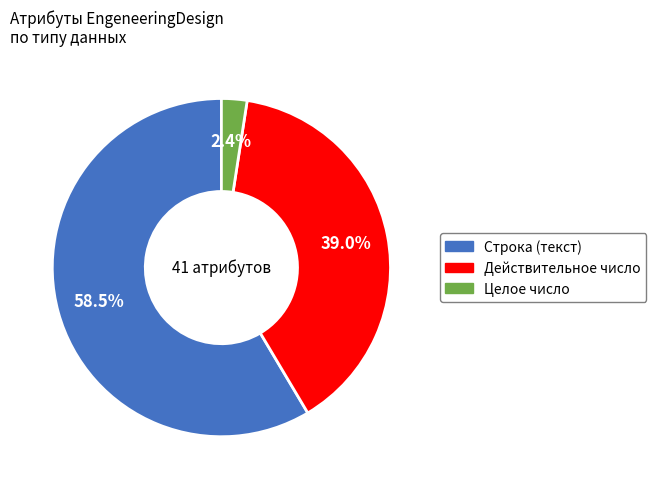

Does any single category account for the majority?

Yes